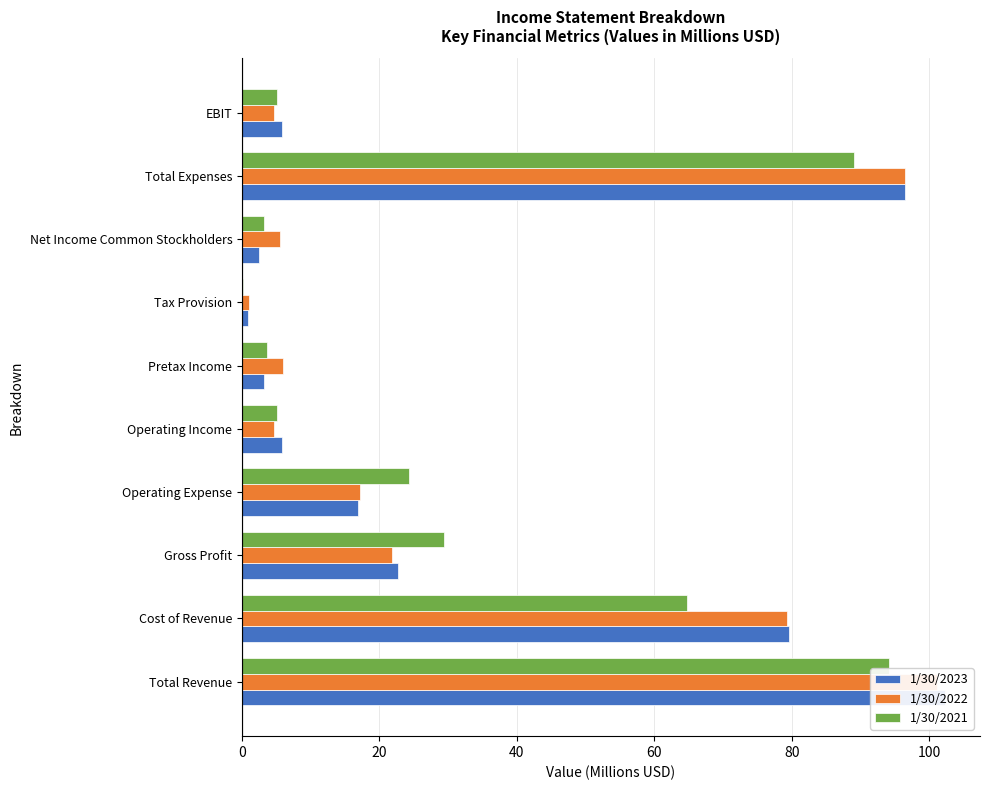

What are all the series names shown in the legend?

1/30/2023, 1/30/2022, 1/30/2021